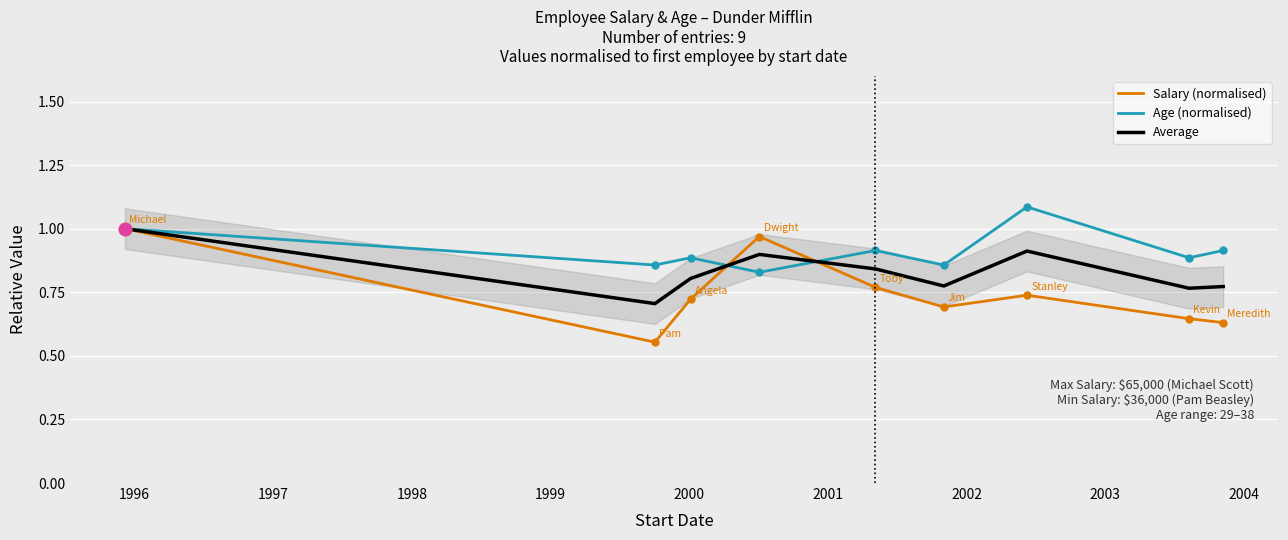

At how many categories does at least one series exceed 0?

9